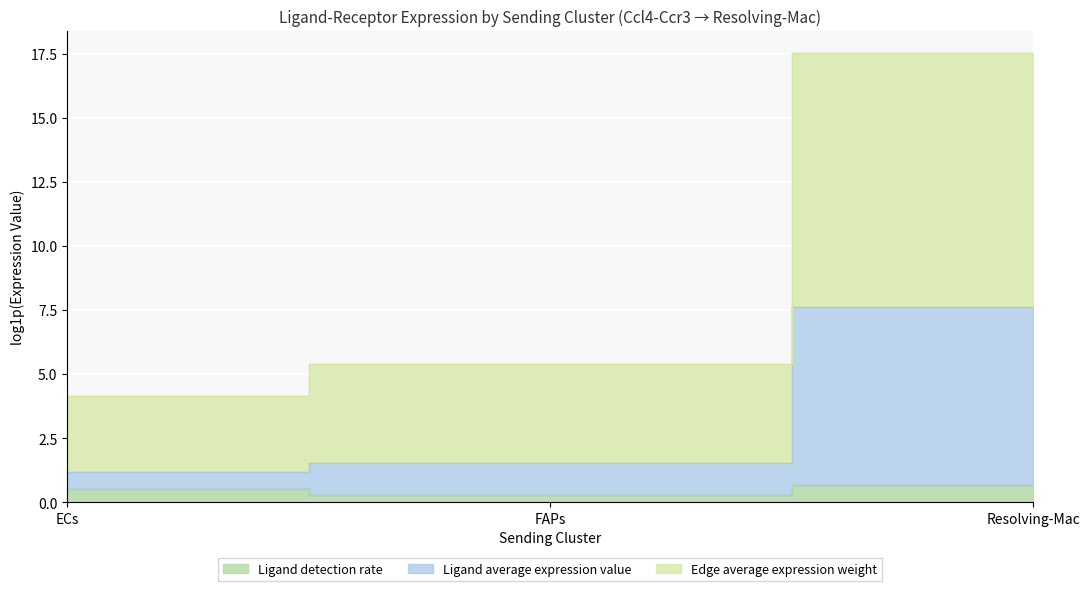

Reading right to left, what are all the values shown in this chart?

Ligand detection rate: Resolving-Mac=0.7	FAPs=0.3	ECs=0.5
Ligand average expression value: Resolving-Mac=7.6	FAPs=1.5	ECs=1.2
Edge average expression weight: Resolving-Mac=17.5	FAPs=5.4	ECs=4.2